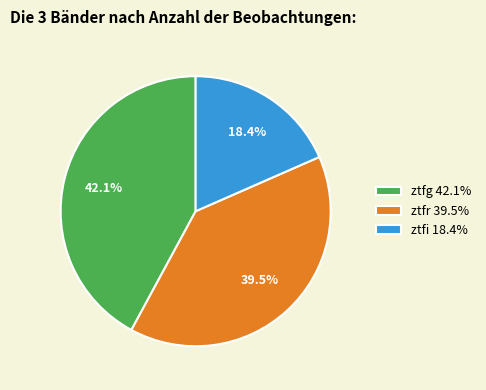

To the nearest percent, what is the average slice percentage?

33%